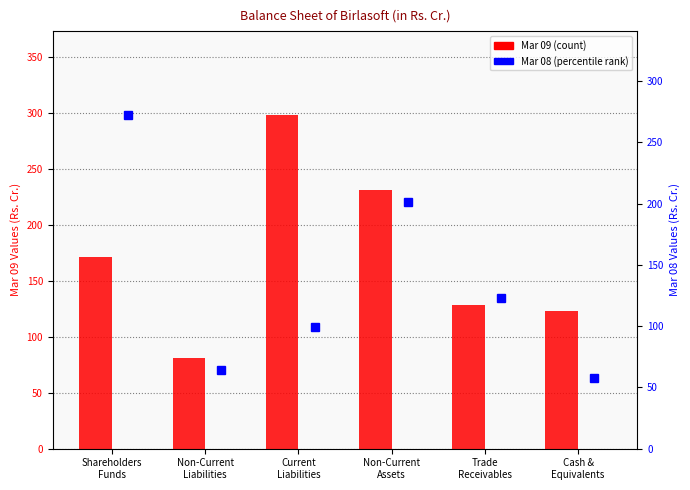

What is the difference between the Mar 09 values at Trade
Receivables and Cash &
Equivalents?

5.8